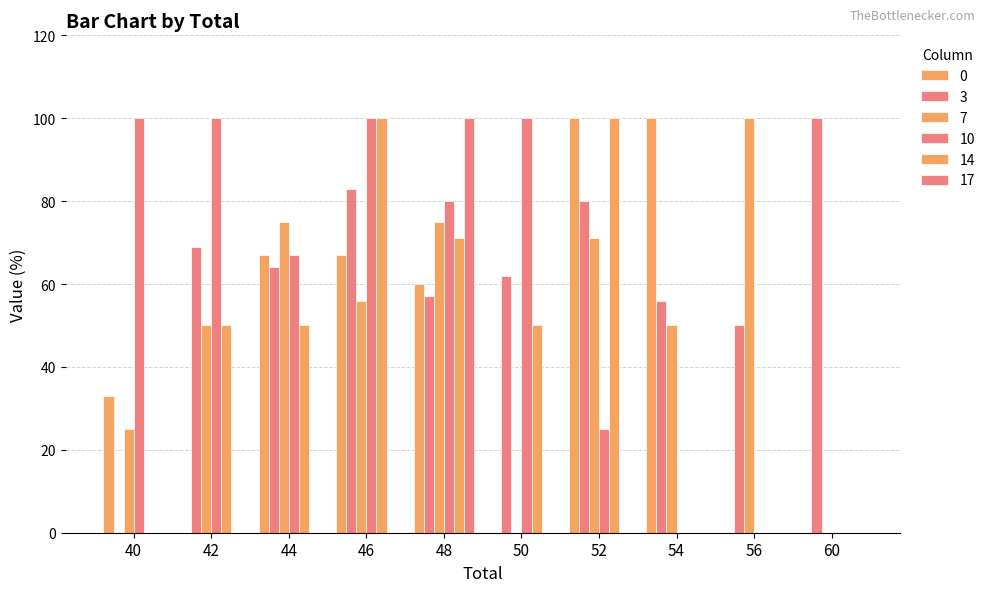

How many groups of bars are there?

10